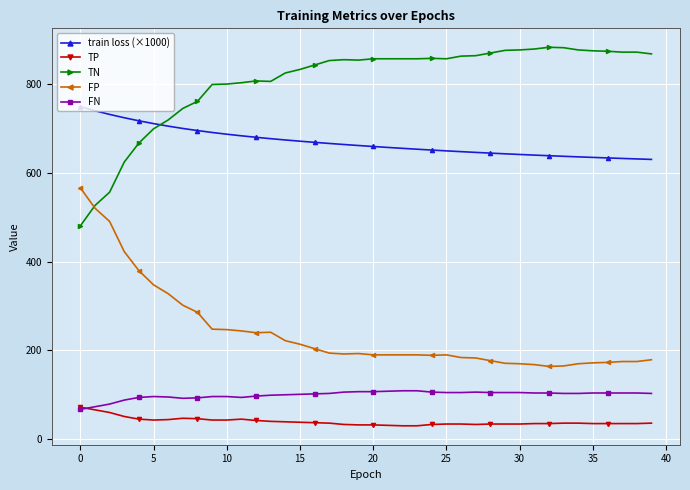

Is this an area chart (filled region under the line)?

No